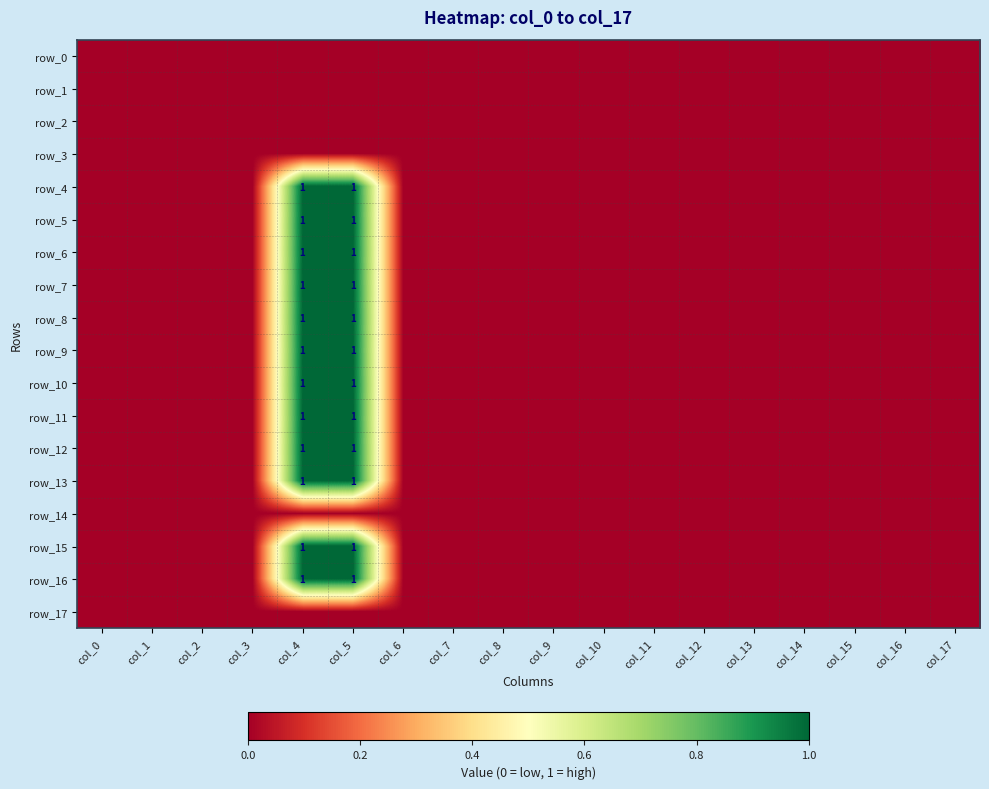

Which series has the largest range (max minus min)?

row_4